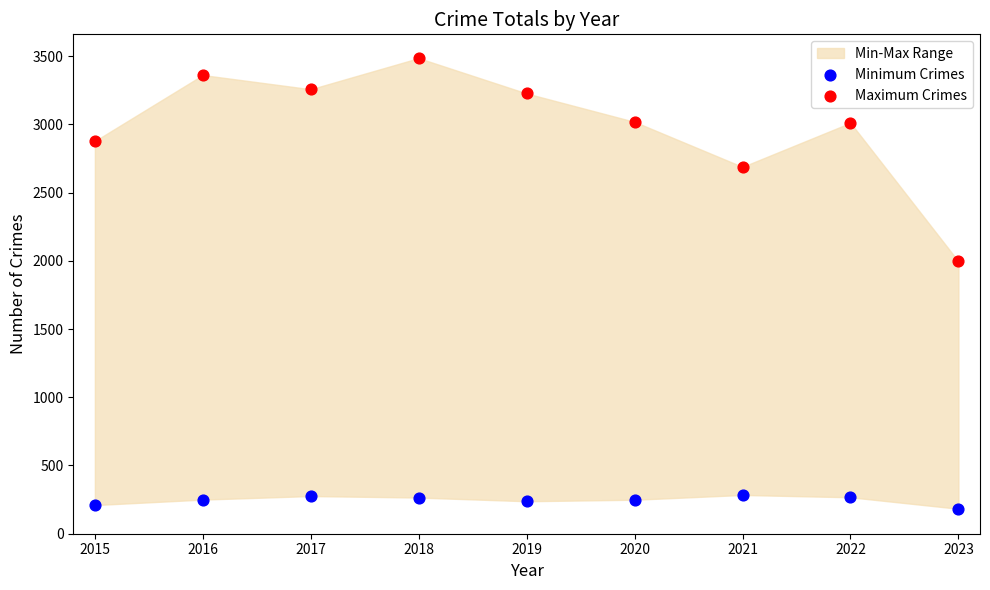

In the Maximum Crimes series, what Y value is closest to 2740?

2688